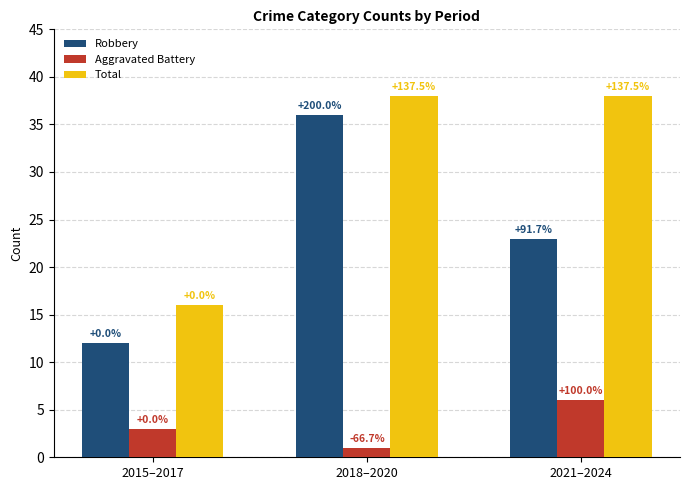

List the series in order of their overall mean, highest first.

Total, Robbery, Aggravated Battery